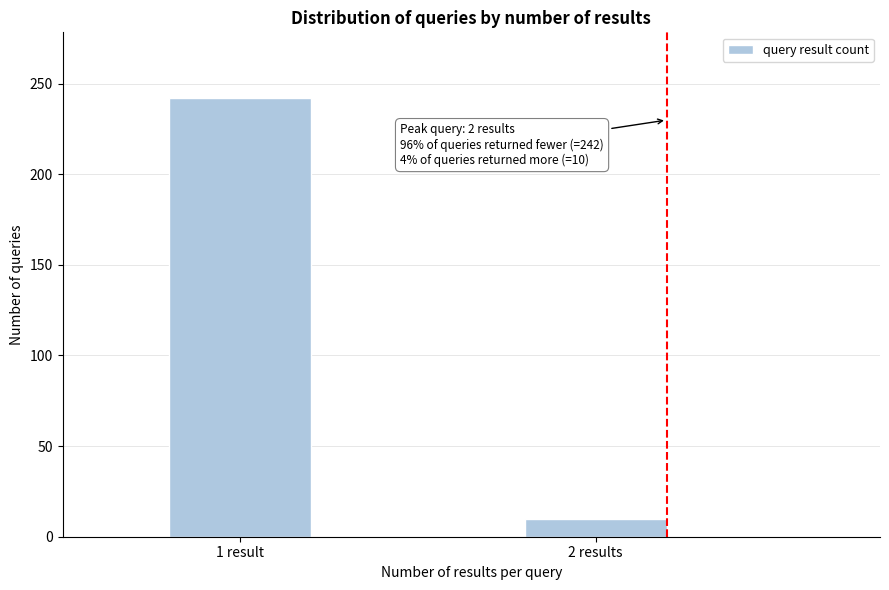

Reading left to right, what are all the values shown in this chart?

242	10